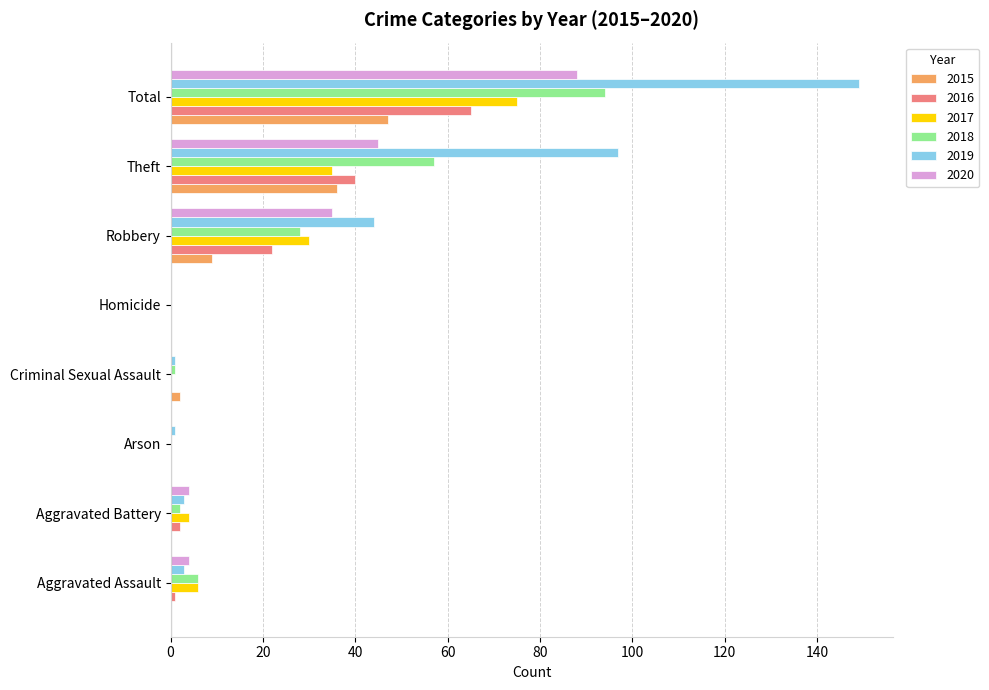

True or false: 2020 has a value of 43 at Criminal Sexual Assault.

False